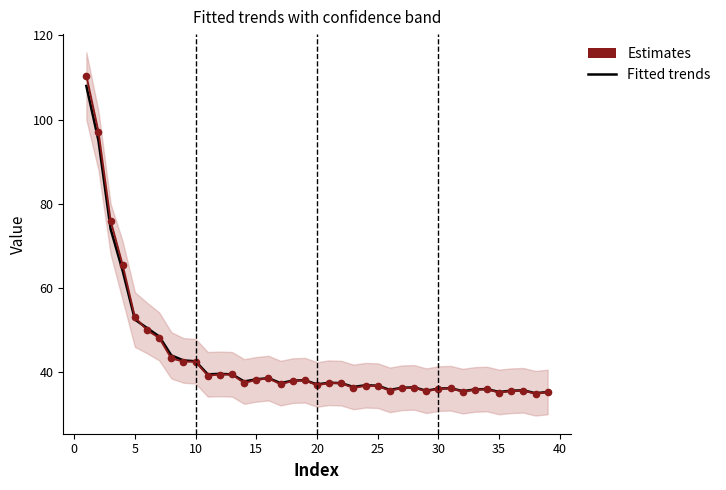

The value of Fitted trends at 25 is 53.1. True or false?

False